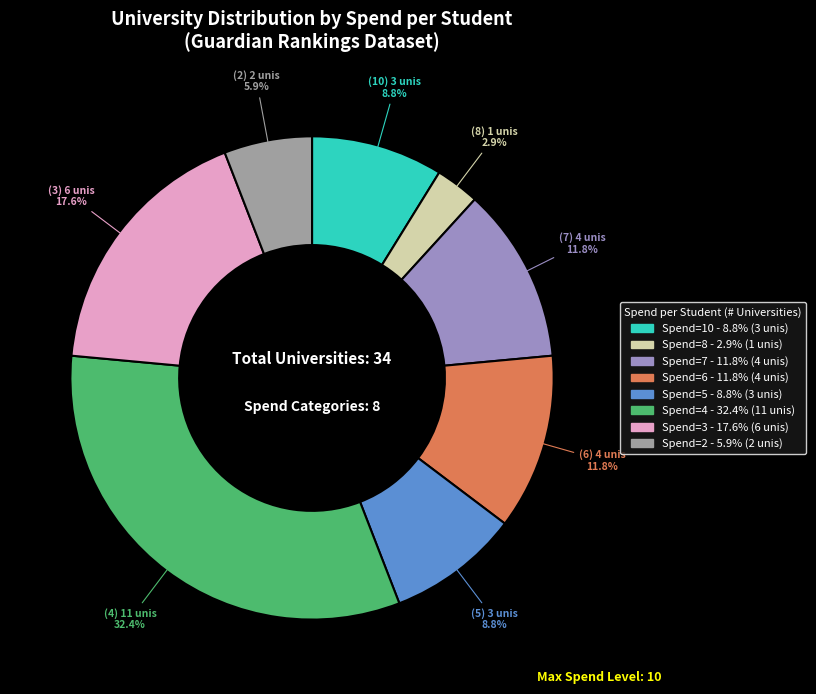

How many segments does this pie chart have?

8